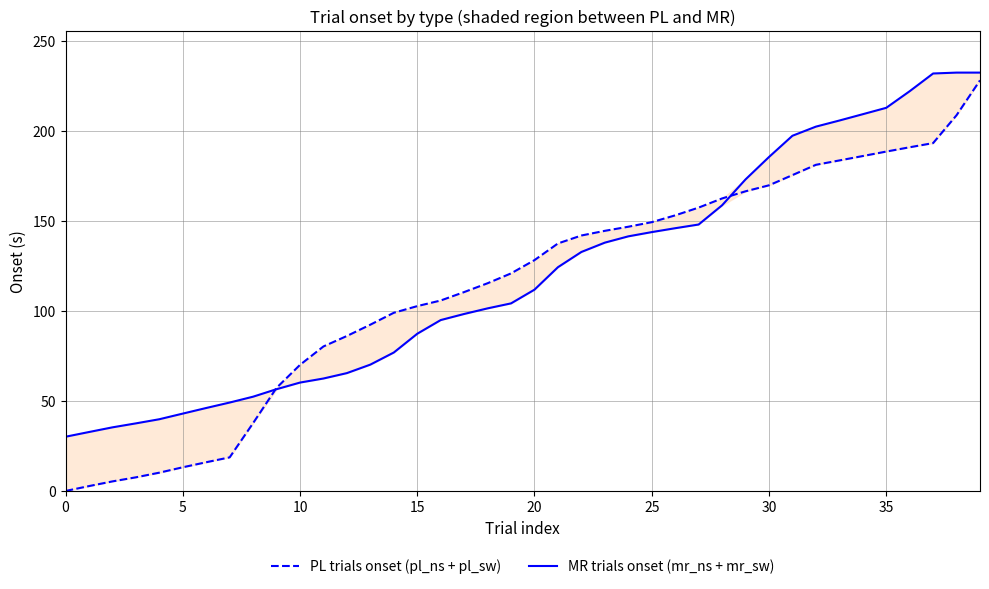

What is the minimum value for MR trials onset (mr_ns + mr_sw)?

30.1